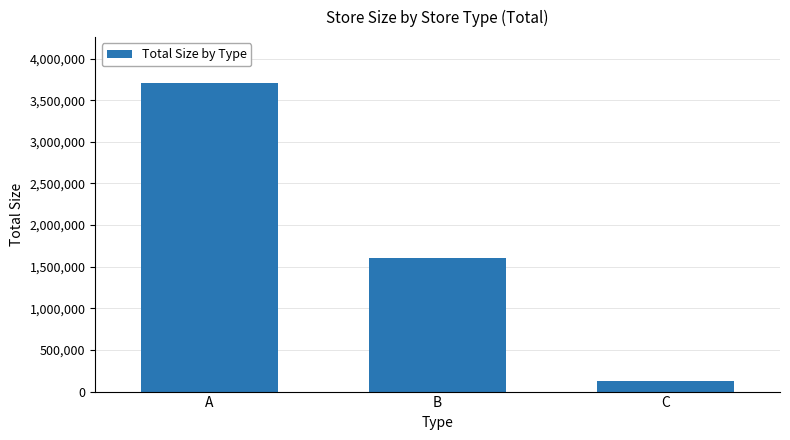

How many values are between 122588 and 3703129?

3